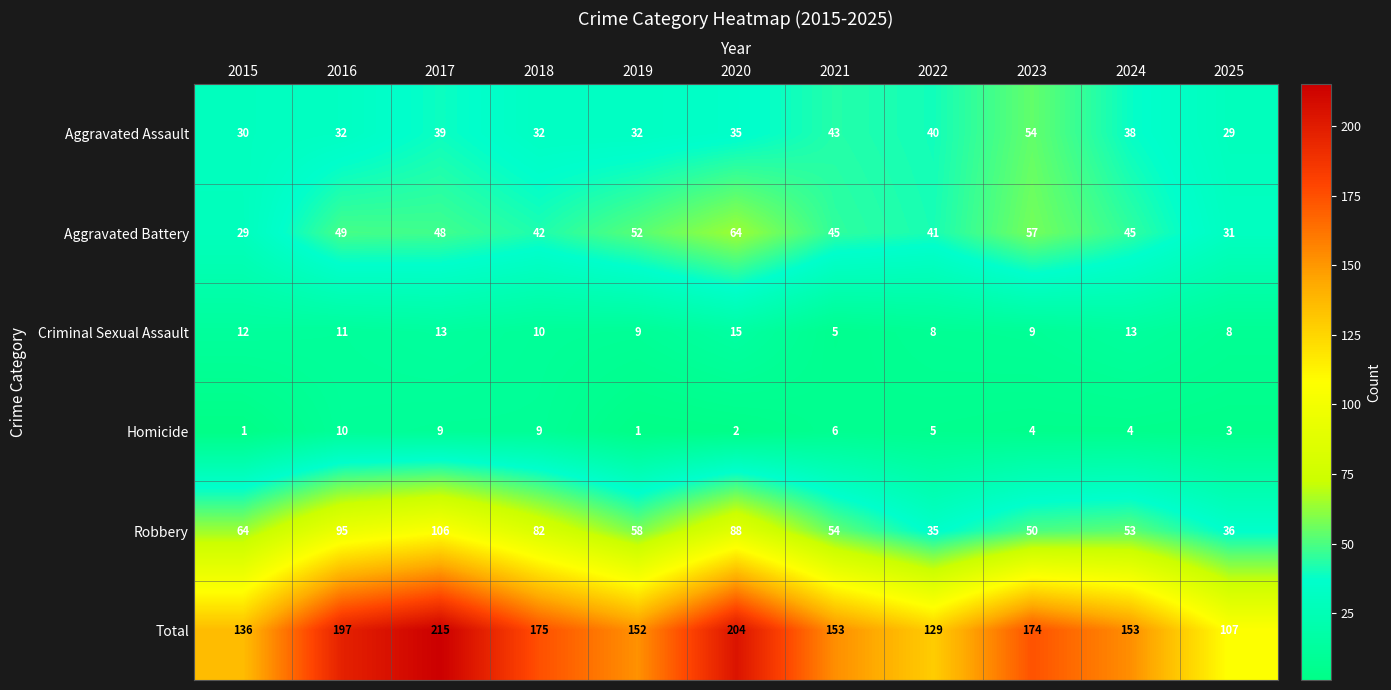

The value of Robbery at 2015 is 94. True or false?

False